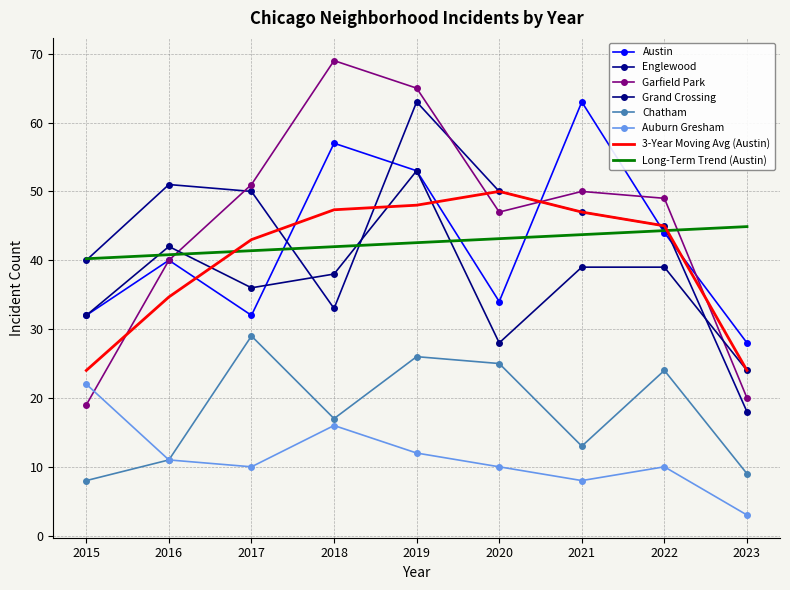

Reading right to left, what are all the values shown in this chart?

Austin: 28	44	63	34	53	57	32	40	32
Englewood: 18	45	47	50	63	33	50	51	40
Garfield Park: 20	49	50	47	65	69	51	40	19
Grand Crossing: 24	39	39	28	53	38	36	42	32
Chatham: 9	24	13	25	26	17	29	11	8
Auburn Gresham: 3	10	8	10	12	16	10	11	22